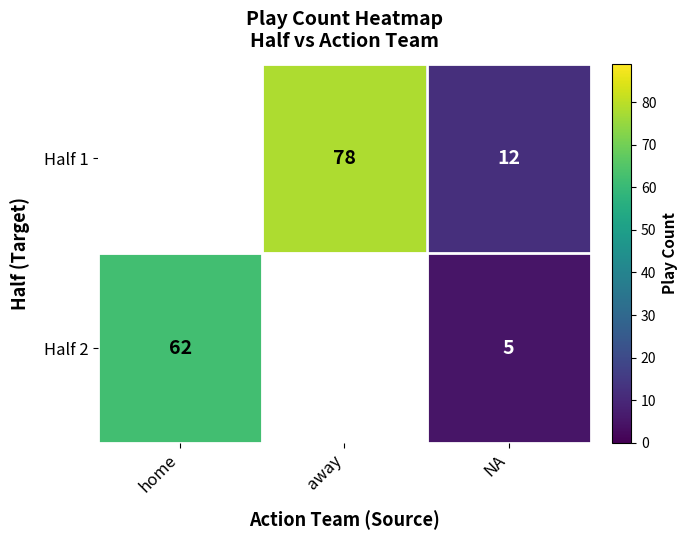

Which label corresponds to the largest value in the chart?

home